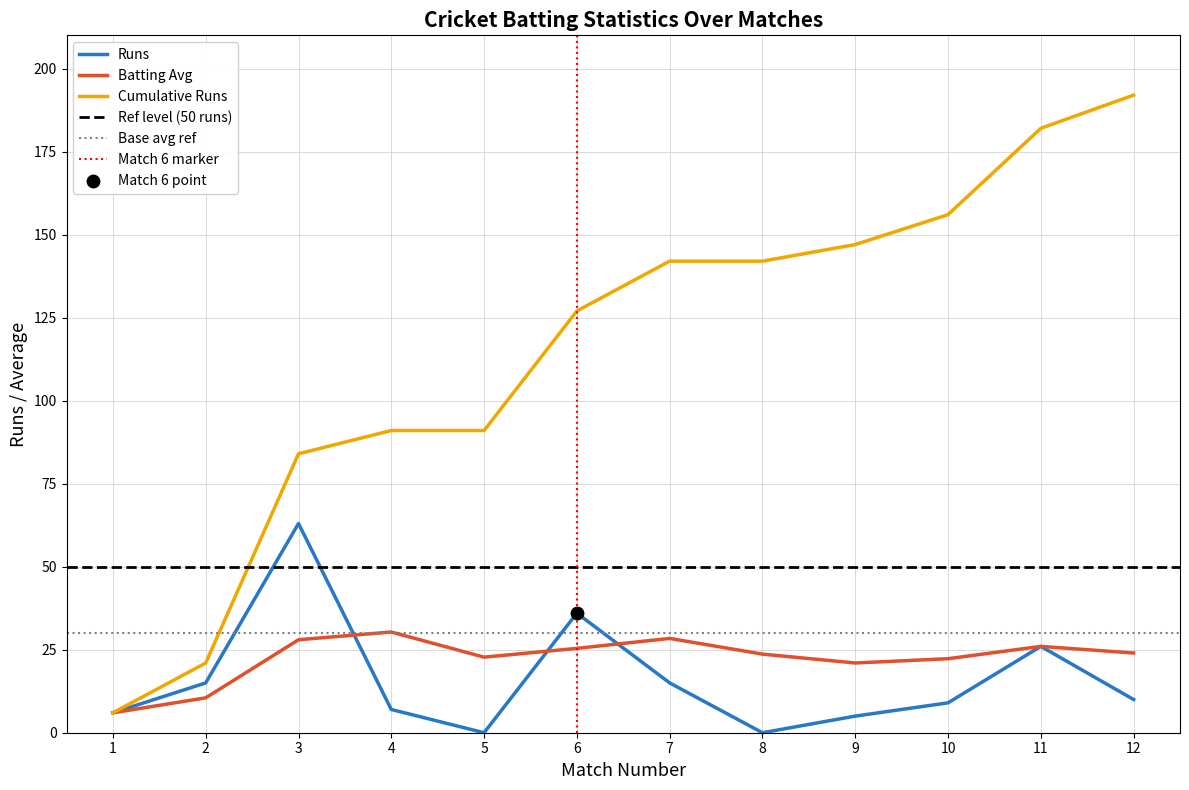

Which series contains the lowest Y value?

Runs